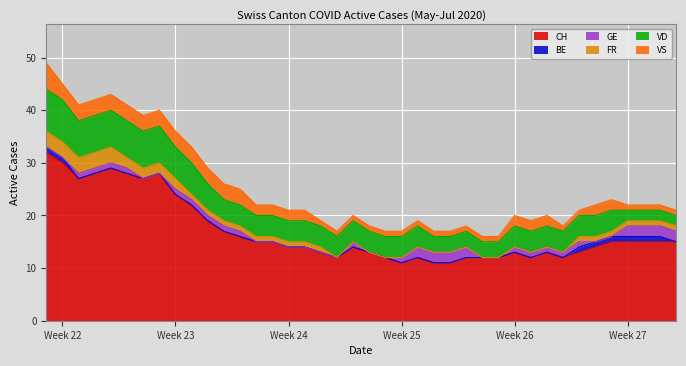

Reading left to right, extract all data points from this chart.

CH: 2020-05-31=32	2020-06-01=30	2020-06-02=27	2020-06-03=28	2020-06-04=29	2020-06-05=28	2020-06-06=27	2020-06-07=28	2020-06-08=24	2020-06-09=22	2020-06-10=19	2020-06-11=17	2020-06-12=16	2020-06-13=15	2020-06-14=15	2020-06-15=14	2020-06-16=14	2020-06-17=13	2020-06-18=12	2020-06-19=14	2020-06-20=13	2020-06-21=12	2020-06-22=11	2020-06-23=12	2020-06-24=11	2020-06-25=11	2020-06-26=12	2020-06-27=12	2020-06-28=12	2020-06-29=13	2020-06-30=12	2020-07-01=13	2020-07-02=12	2020-07-03=13	2020-07-04=14	2020-07-05=15	2020-07-06=15	2020-07-07=15	2020-07-08=15	2020-07-09=15
BE: 2020-05-31=1	2020-06-01=1	2020-06-02=0	2020-06-03=0	2020-06-04=0	2020-06-05=0	2020-06-06=0	2020-06-07=0	2020-06-08=0	2020-06-09=0	2020-06-10=0	2020-06-11=0	2020-06-12=0	2020-06-13=0	2020-06-14=0	2020-06-15=0	2020-06-16=0	2020-06-17=0	2020-06-18=0	2020-06-19=0	2020-06-20=0	2020-06-21=0	2020-06-22=0	2020-06-23=0	2020-06-24=0	2020-06-25=0	2020-06-26=0	2020-06-27=0	2020-06-28=0	2020-06-29=0	2020-06-30=0	2020-07-01=0	2020-07-02=0	2020-07-03=1	2020-07-04=1	2020-07-05=1	2020-07-06=1	2020-07-07=1	2020-07-08=1	2020-07-09=0
GE: 2020-05-31=0	2020-06-01=0	2020-06-02=1	2020-06-03=1	2020-06-04=1	2020-06-05=1	2020-06-06=0	2020-06-07=0	2020-06-08=1	2020-06-09=1	2020-06-10=1	2020-06-11=1	2020-06-12=1	2020-06-13=0	2020-06-14=0	2020-06-15=0	2020-06-16=0	2020-06-17=0	2020-06-18=0	2020-06-19=1	2020-06-20=0	2020-06-21=0	2020-06-22=1	2020-06-23=2	2020-06-24=2	2020-06-25=2	2020-06-26=2	2020-06-27=0	2020-06-28=0	2020-06-29=1	2020-06-30=1	2020-07-01=1	2020-07-02=1	2020-07-03=1	2020-07-04=0	2020-07-05=0	2020-07-06=2	2020-07-07=2	2020-07-08=2	2020-07-09=2
FR: 2020-05-31=3	2020-06-01=3	2020-06-02=3	2020-06-03=3	2020-06-04=3	2020-06-05=2	2020-06-06=2	2020-06-07=2	2020-06-08=2	2020-06-09=1	2020-06-10=1	2020-06-11=1	2020-06-12=1	2020-06-13=1	2020-06-14=1	2020-06-15=1	2020-06-16=1	2020-06-17=1	2020-06-18=0	2020-06-19=0	2020-06-20=0	2020-06-21=0	2020-06-22=0	2020-06-23=0	2020-06-24=0	2020-06-25=0	2020-06-26=0	2020-06-27=0	2020-06-28=0	2020-06-29=0	2020-06-30=0	2020-07-01=0	2020-07-02=0	2020-07-03=1	2020-07-04=1	2020-07-05=1	2020-07-06=1	2020-07-07=1	2020-07-08=1	2020-07-09=1
VD: 2020-05-31=8	2020-06-01=8	2020-06-02=7	2020-06-03=7	2020-06-04=7	2020-06-05=7	2020-06-06=7	2020-06-07=7	2020-06-08=6	2020-06-09=6	2020-06-10=5	2020-06-11=4	2020-06-12=4	2020-06-13=4	2020-06-14=4	2020-06-15=4	2020-06-16=4	2020-06-17=4	2020-06-18=4	2020-06-19=4	2020-06-20=4	2020-06-21=4	2020-06-22=4	2020-06-23=4	2020-06-24=3	2020-06-25=3	2020-06-26=3	2020-06-27=3	2020-06-28=3	2020-06-29=4	2020-06-30=4	2020-07-01=4	2020-07-02=4	2020-07-03=4	2020-07-04=4	2020-07-05=4	2020-07-06=2	2020-07-07=2	2020-07-08=2	2020-07-09=2
VS: 2020-05-31=5	2020-06-01=3	2020-06-02=3	2020-06-03=3	2020-06-04=3	2020-06-05=3	2020-06-06=3	2020-06-07=3	2020-06-08=3	2020-06-09=3	2020-06-10=3	2020-06-11=3	2020-06-12=3	2020-06-13=2	2020-06-14=2	2020-06-15=2	2020-06-16=2	2020-06-17=1	2020-06-18=1	2020-06-19=1	2020-06-20=1	2020-06-21=1	2020-06-22=1	2020-06-23=1	2020-06-24=1	2020-06-25=1	2020-06-26=1	2020-06-27=1	2020-06-28=1	2020-06-29=2	2020-06-30=2	2020-07-01=2	2020-07-02=1	2020-07-03=1	2020-07-04=2	2020-07-05=2	2020-07-06=1	2020-07-07=1	2020-07-08=1	2020-07-09=1